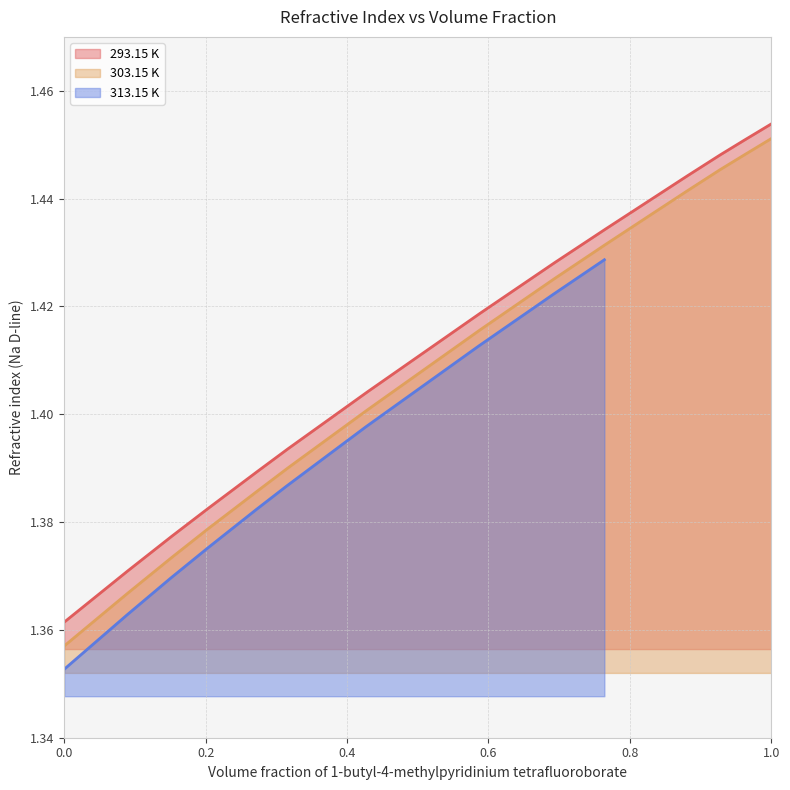

What is the label of the 12th point from the left?

0.8812